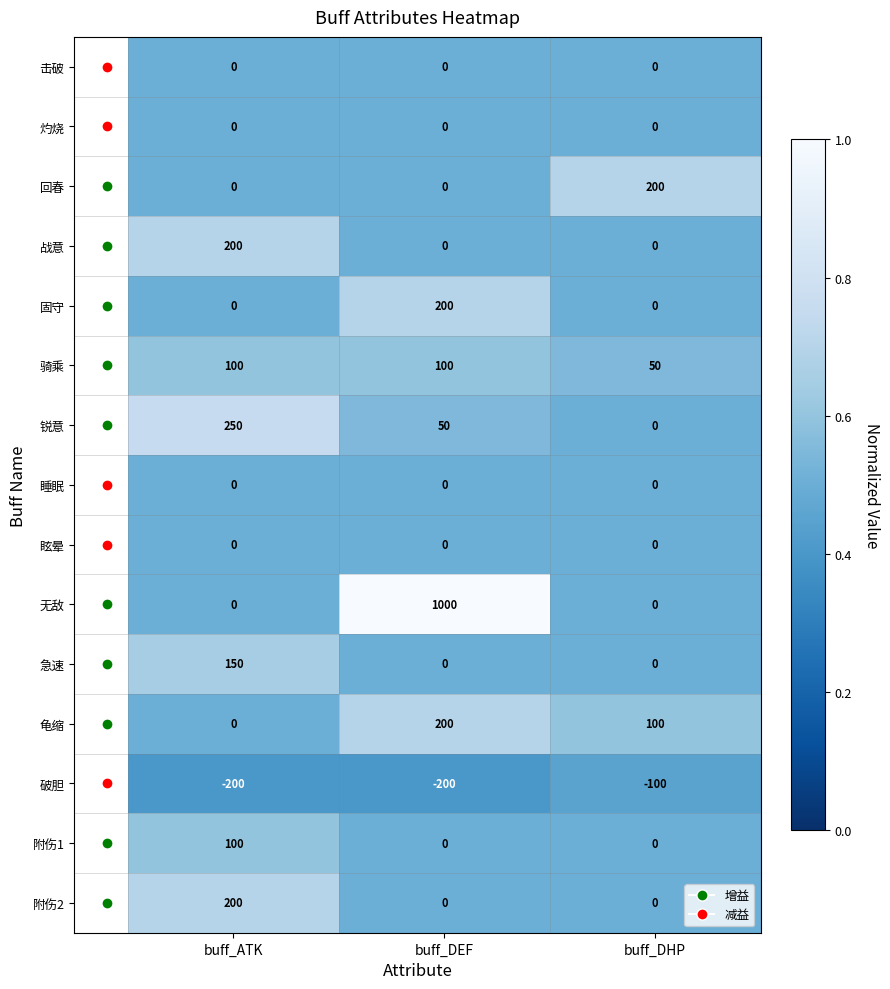

What value does the 骑乘 series have at buff_DEF, to the nearest 5?

100